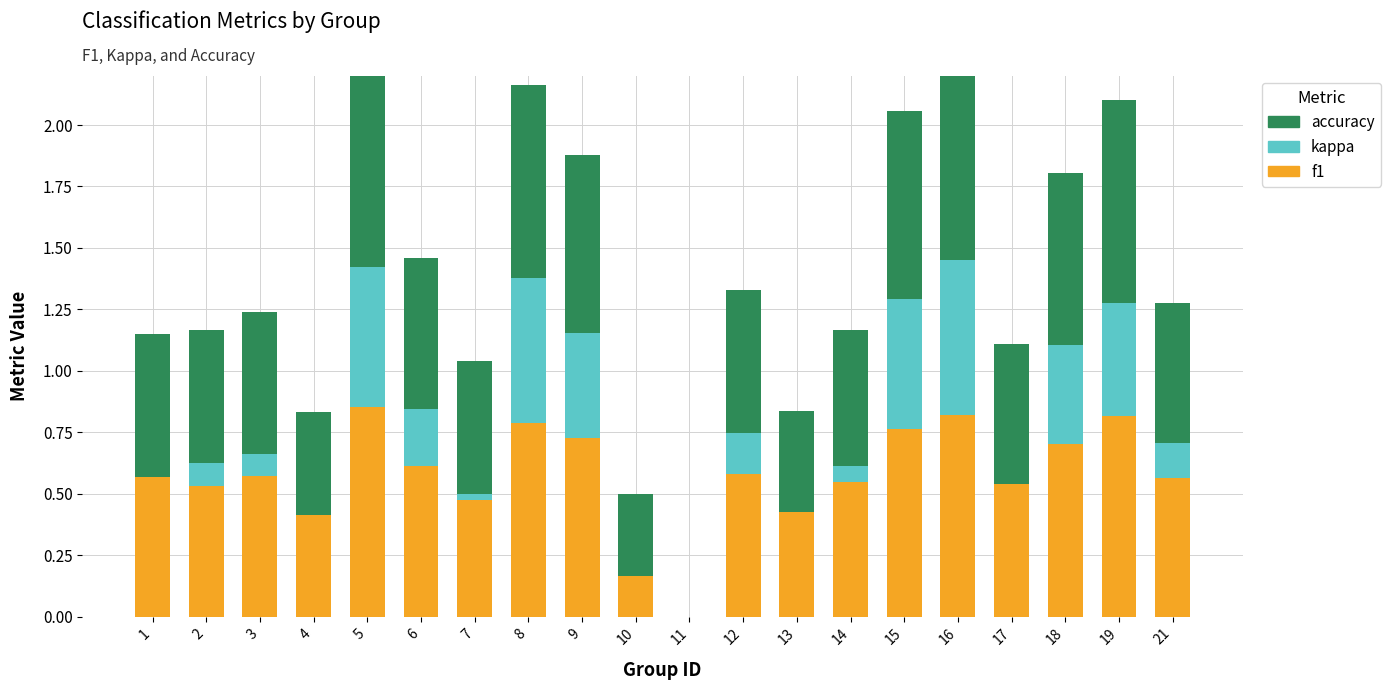

What is the spread (max minus min) of values at 6?

0.4